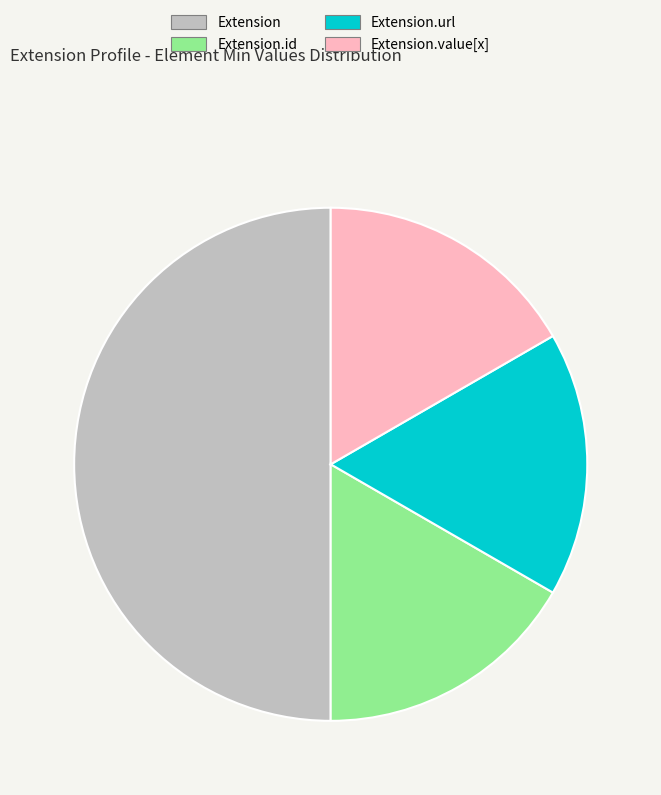

Does Extension.url account for over 50% of the chart?

No